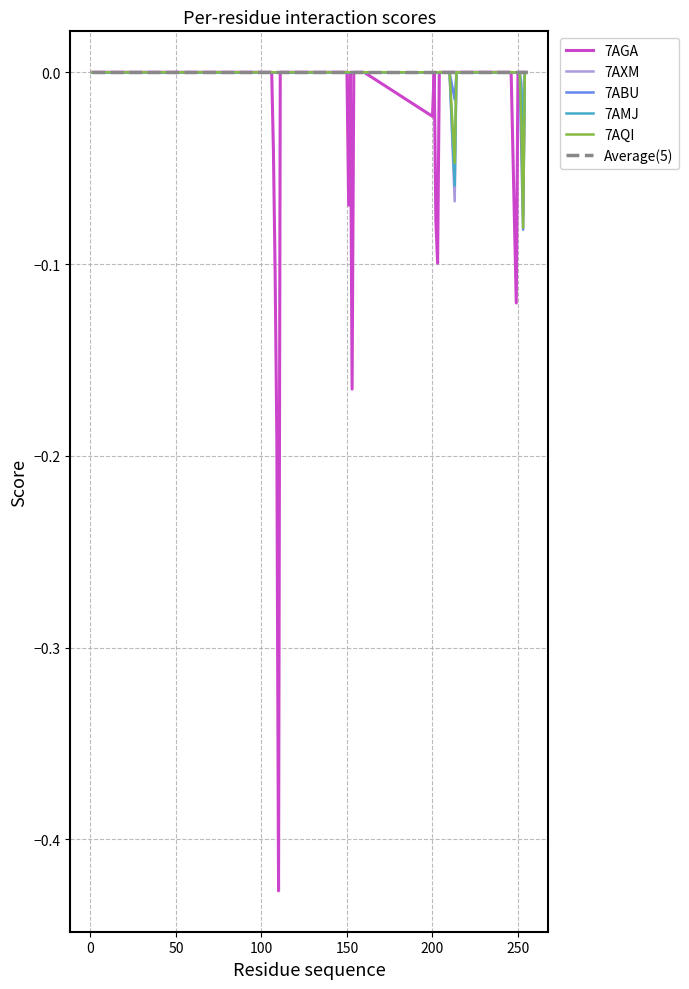

What are all the series names shown in the legend?

7AGA, 7AXM, 7ABU, 7AMJ, 7AQI, Average(5)